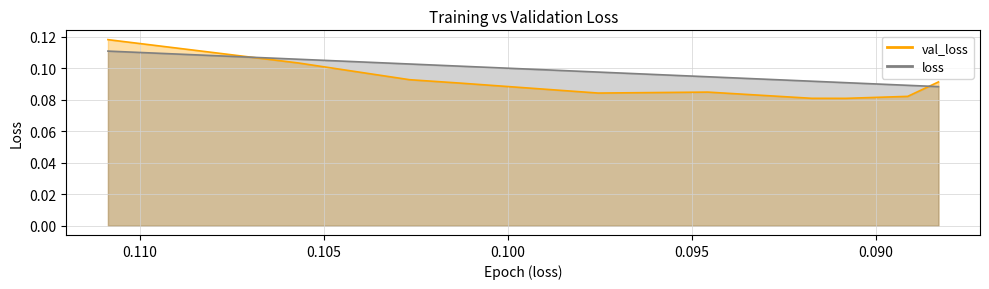

How many series are shown in this chart?

2